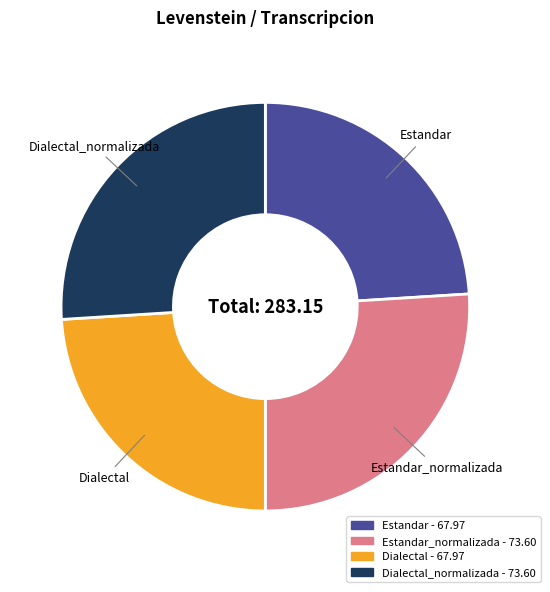

Is there any slice that represents more than half of the pie?

No